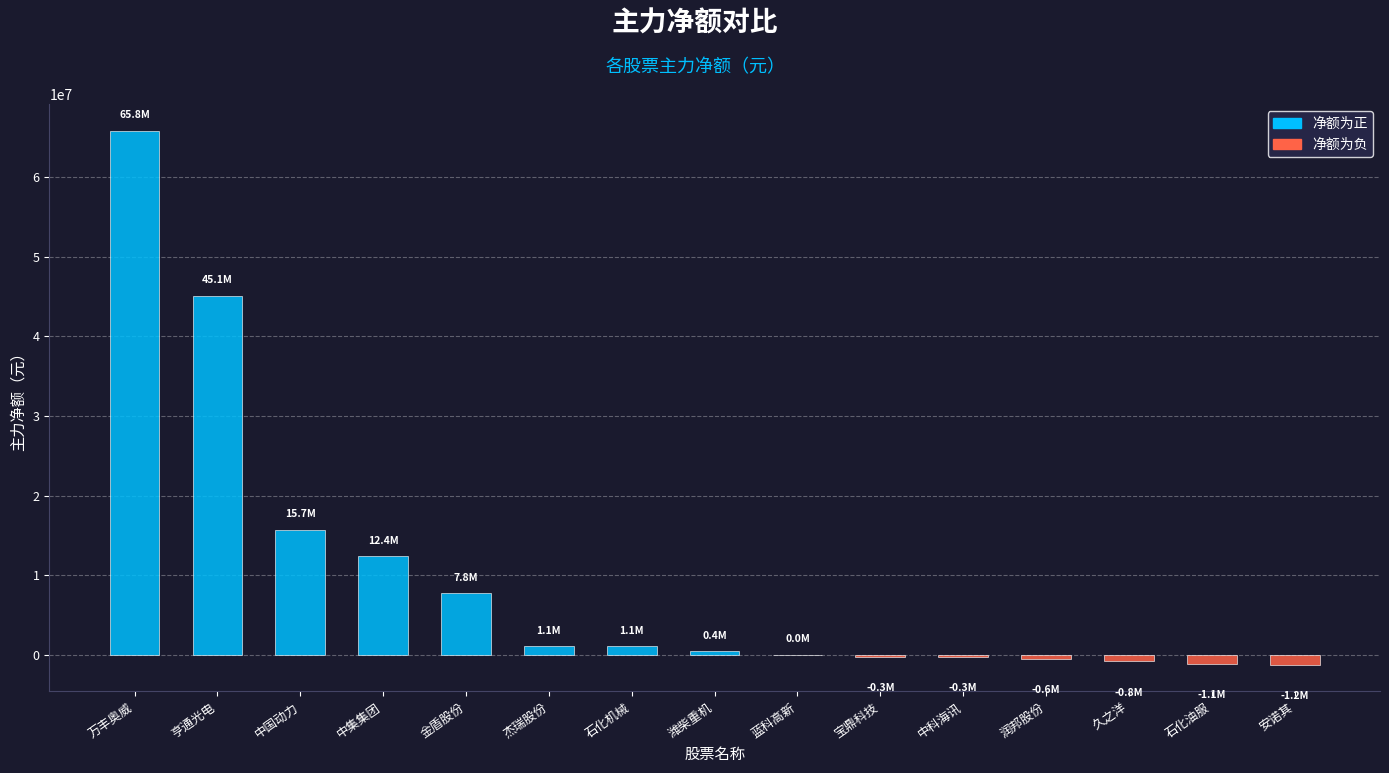

How many series are shown in this chart?

1